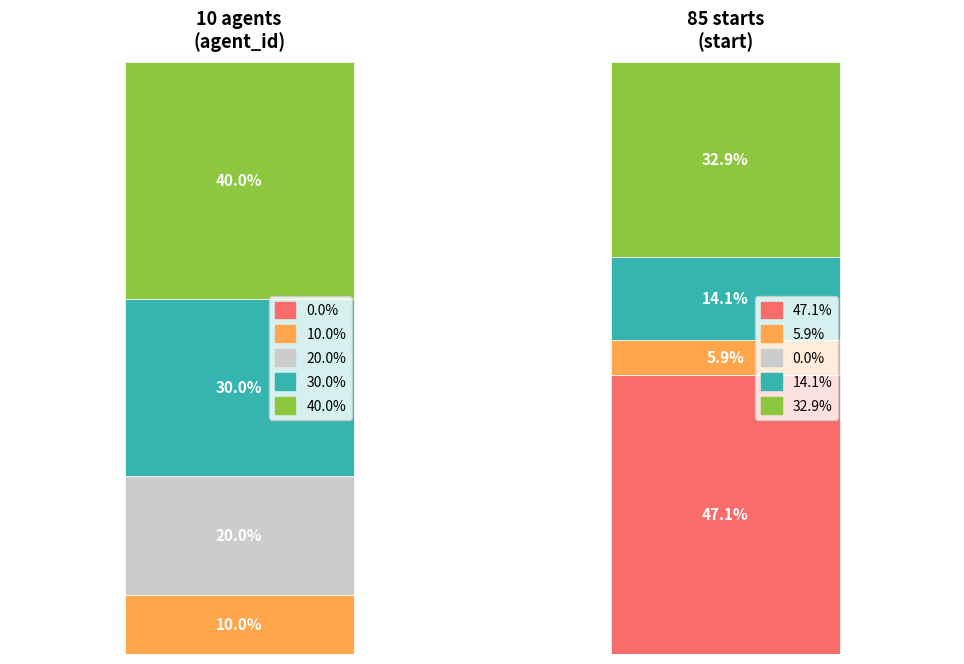

How many series are shown in this chart?

2